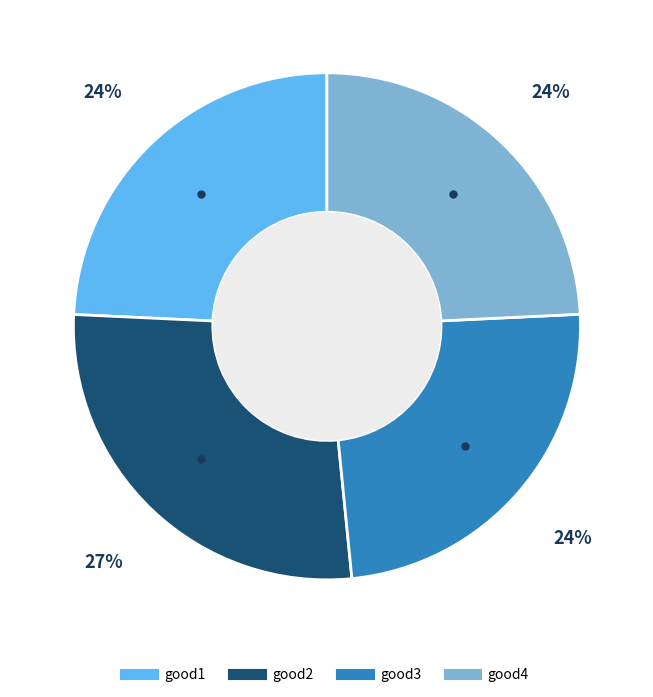

Does good2 represent more than half of the total?

No